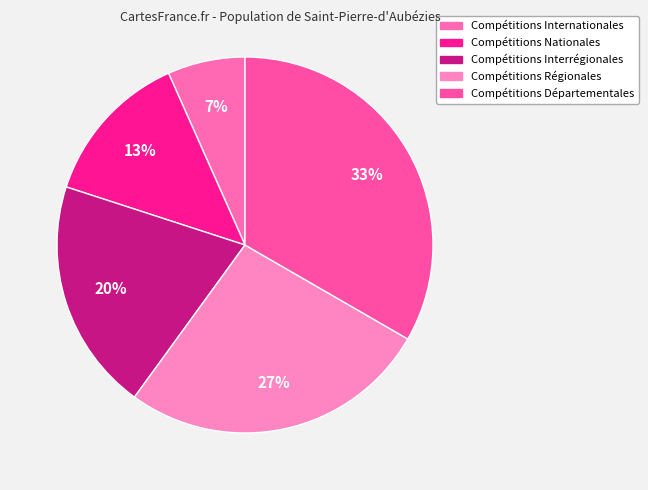

Which slice is the largest?

Compétitions Départementales